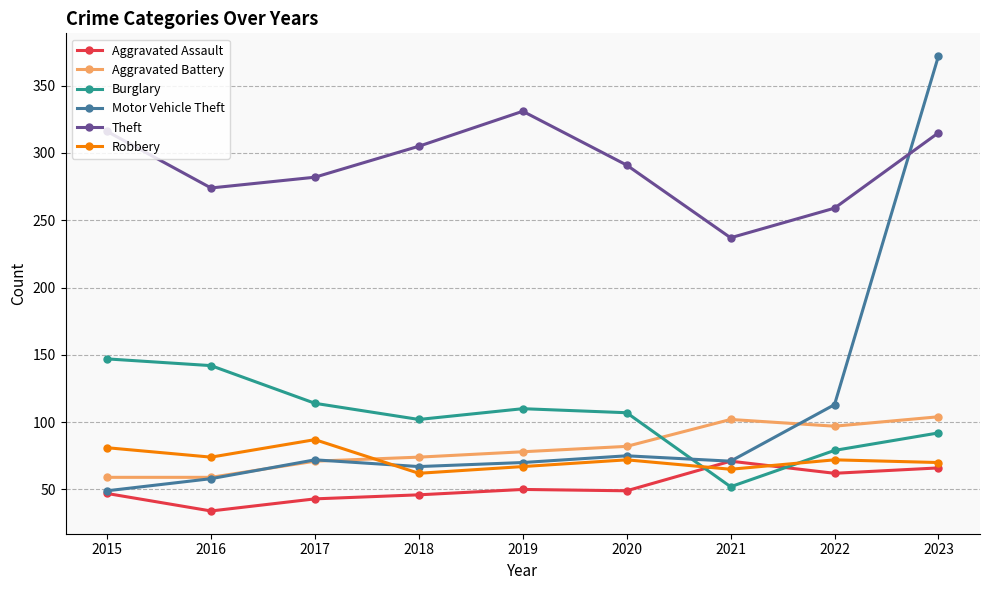

At which category is the sum across all series the highest?

2023